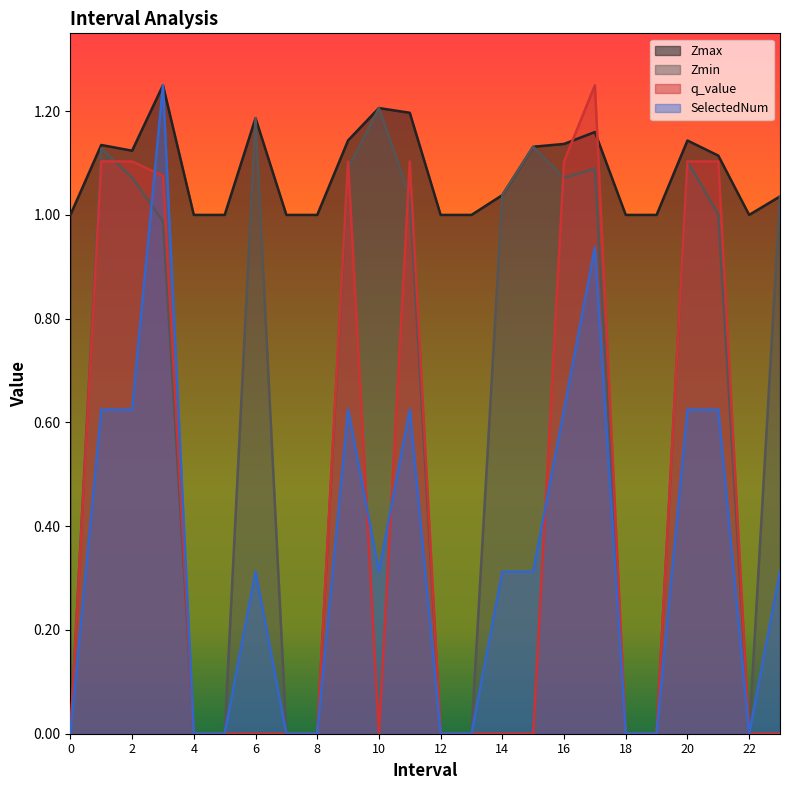

At how many categories does at least one series exceed 1?

14